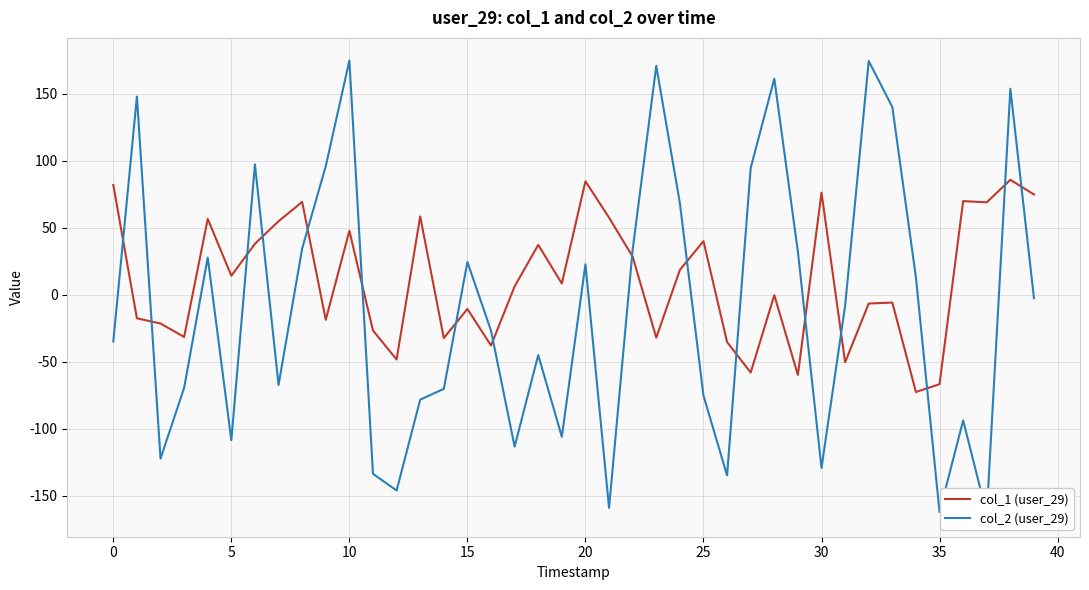

List the series in order of their overall mean, highest first.

col_1 (user_29), col_2 (user_29)